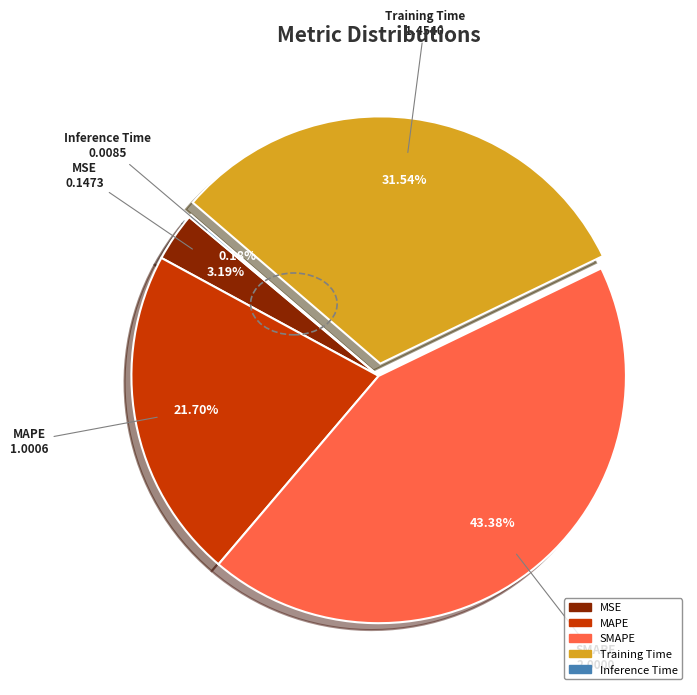

To the nearest percent, what is the difference between the largest and smallest slice percentages?

43%